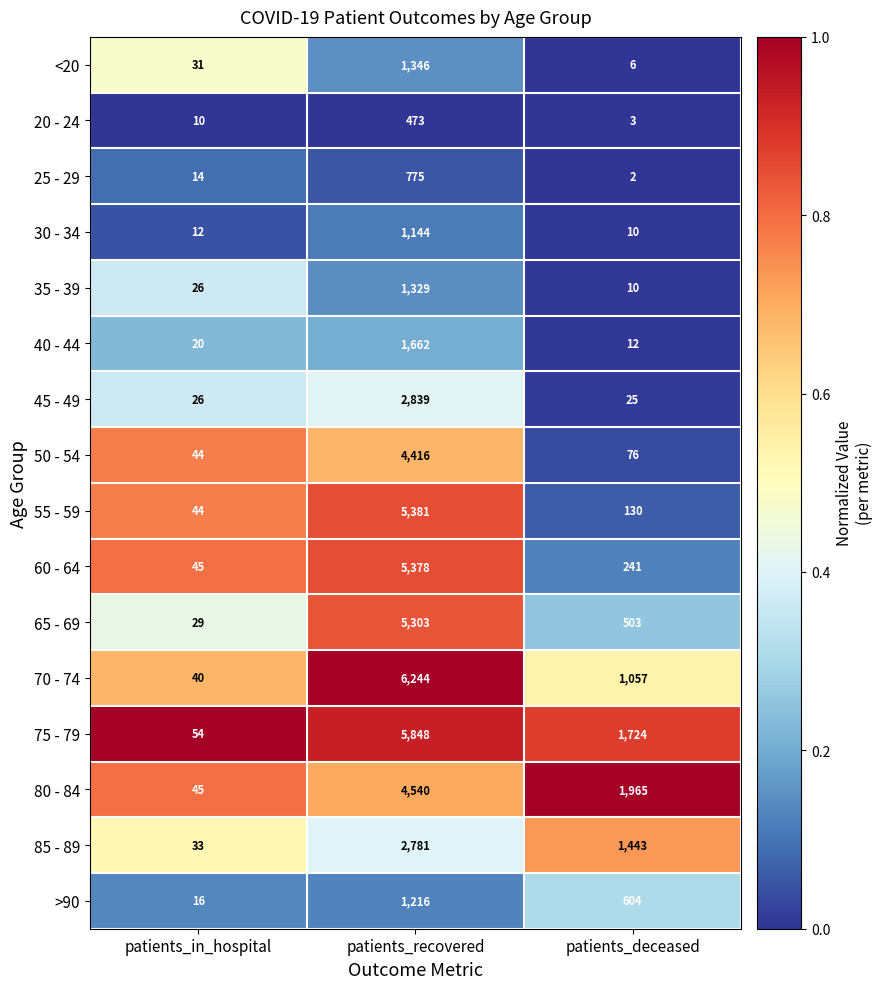

At which category is the sum across all series the highest?

patients_recovered